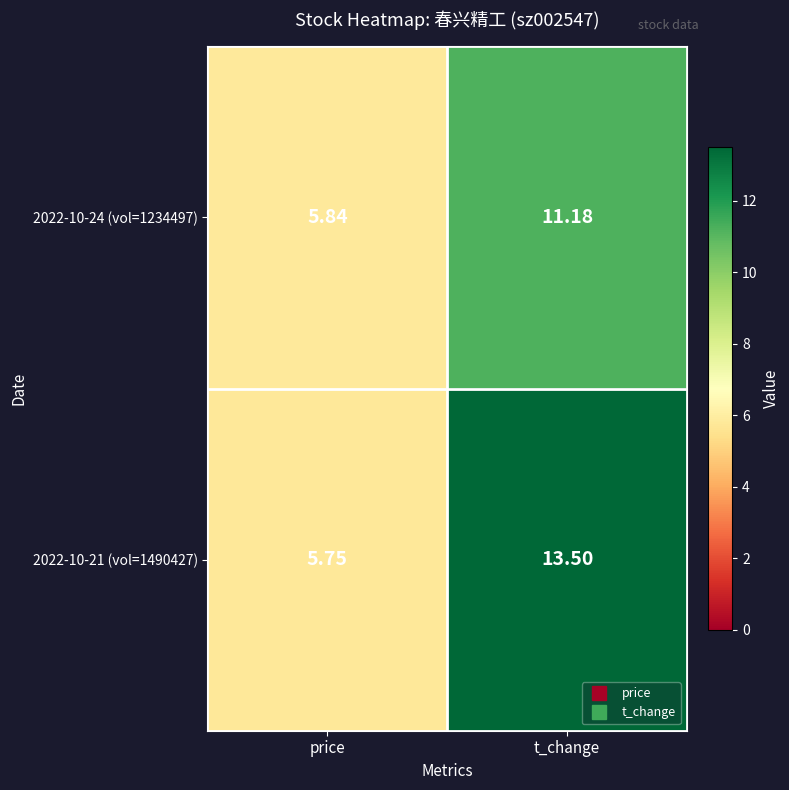

At which label does 2022-10-24 (vol=1234497) first exceed 11?

t_change